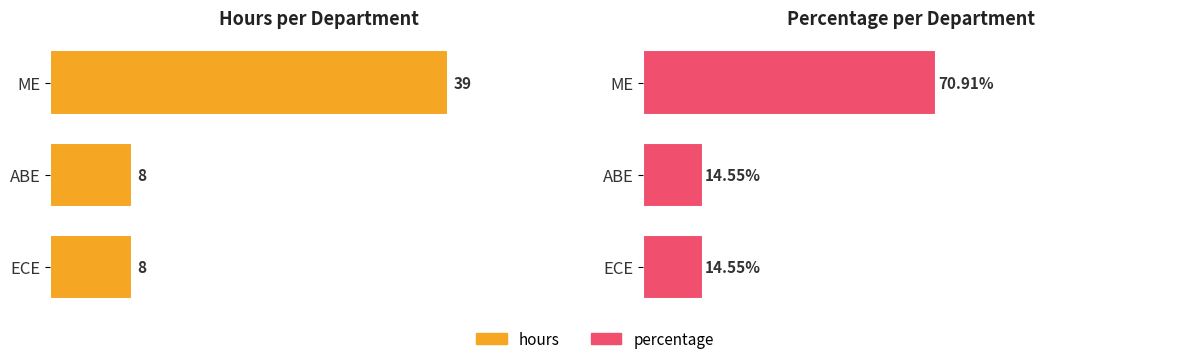

What are all the series names shown in the legend?

hours, percentage